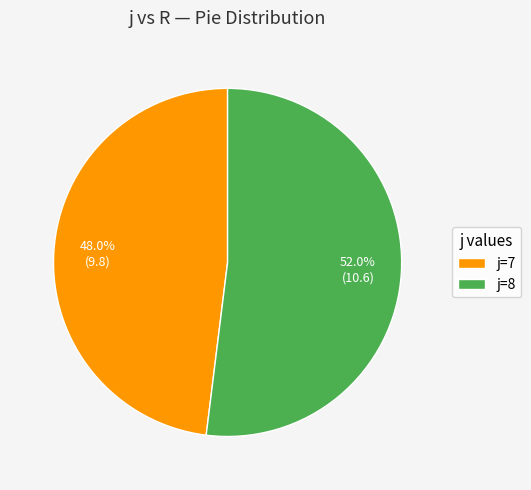

Is the sum of j=7 and j=8 greater than half?

Yes